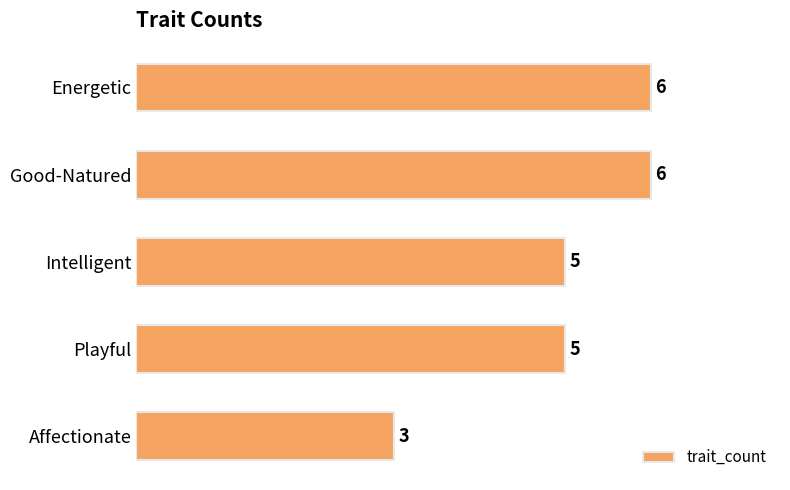

True or false: the data shows 3 at Affectionate.

True